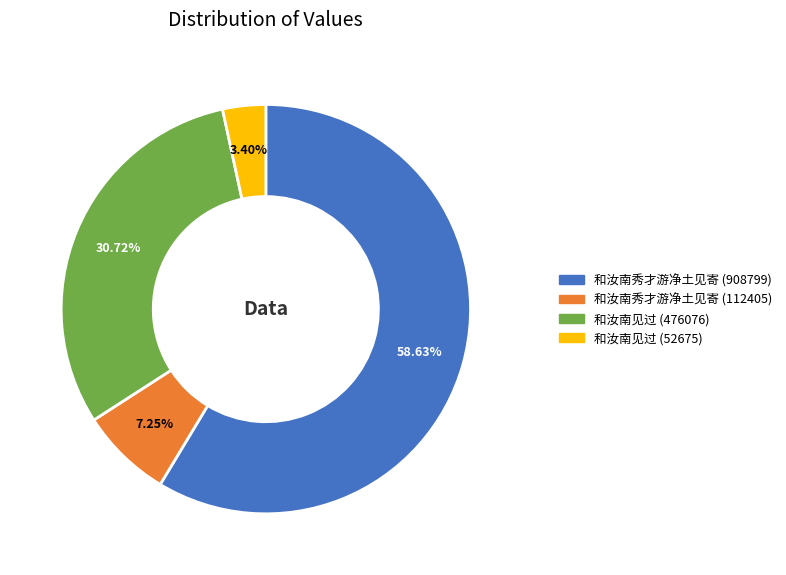

Count the number of slices in the pie.

4